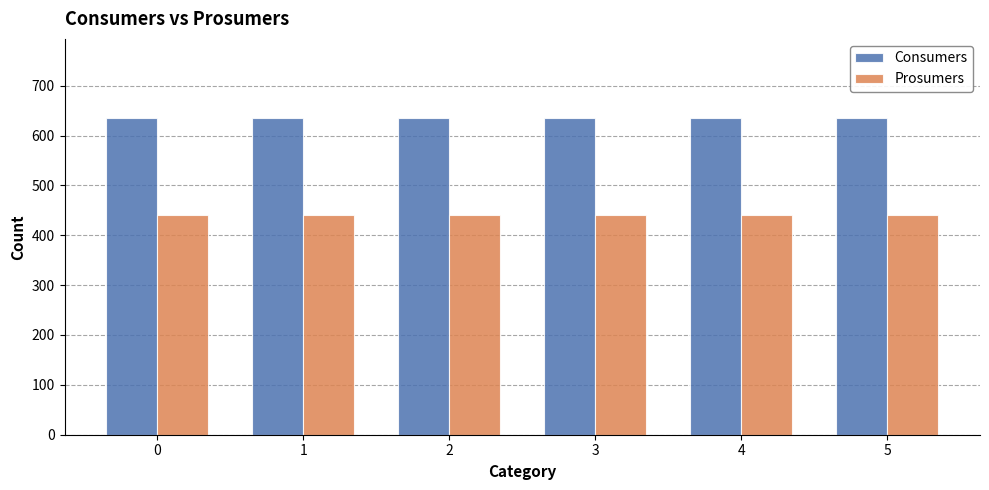

What value does the Prosumers series have at 4?

440